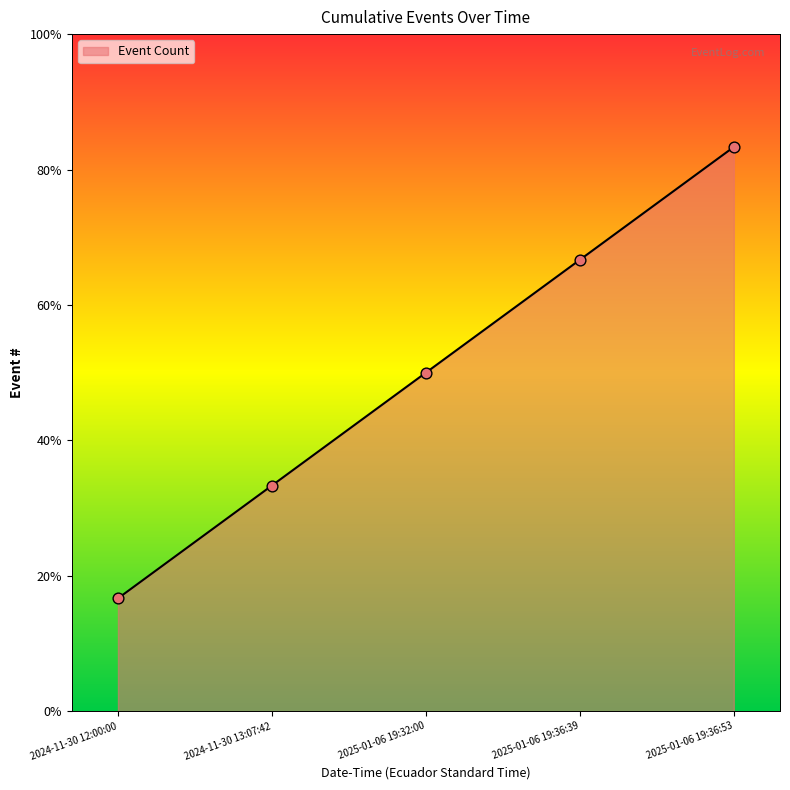

What is the change in value from 2024-11-30 12:00:00 to 2025-01-06 19:36:53?

+4